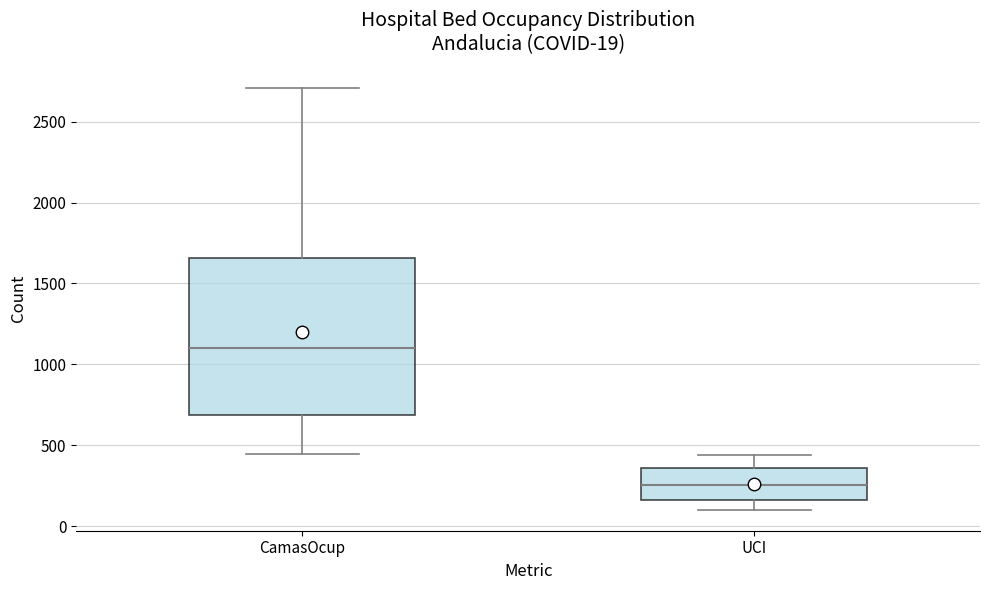

Which box is the tallest, from its lower edge to its upper edge?

CamasOcup